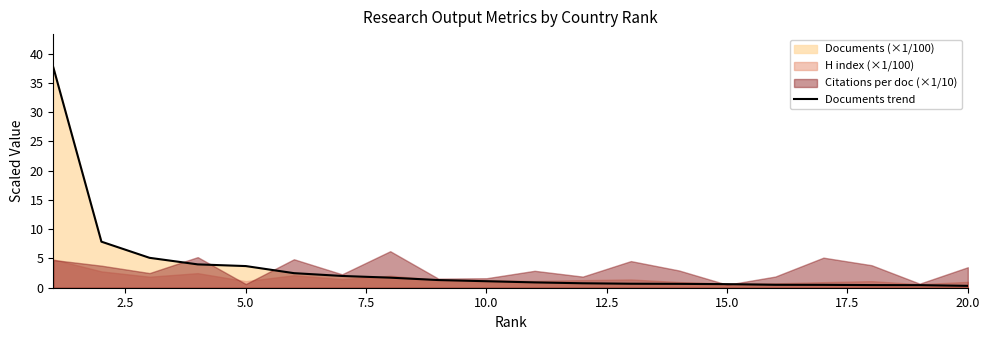

The value at 17.5 is 2.8. True or false?

False